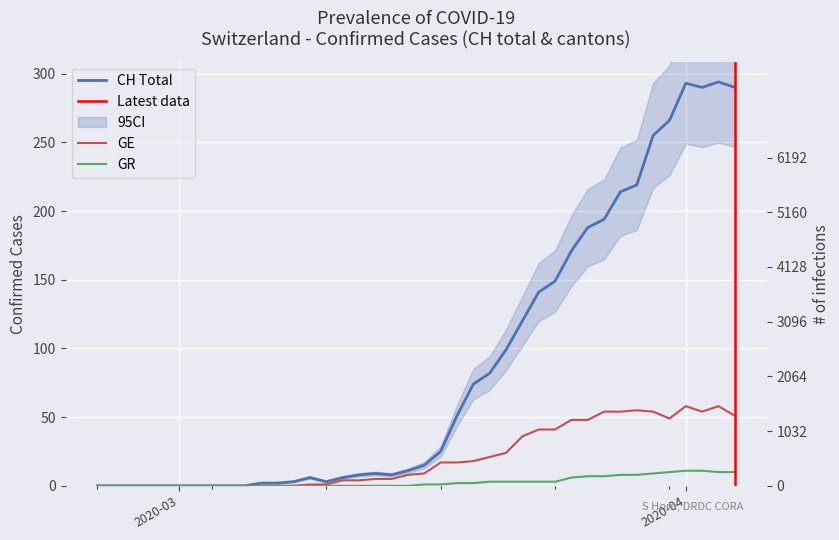

At which category is the sum across all series the highest?

2020-04